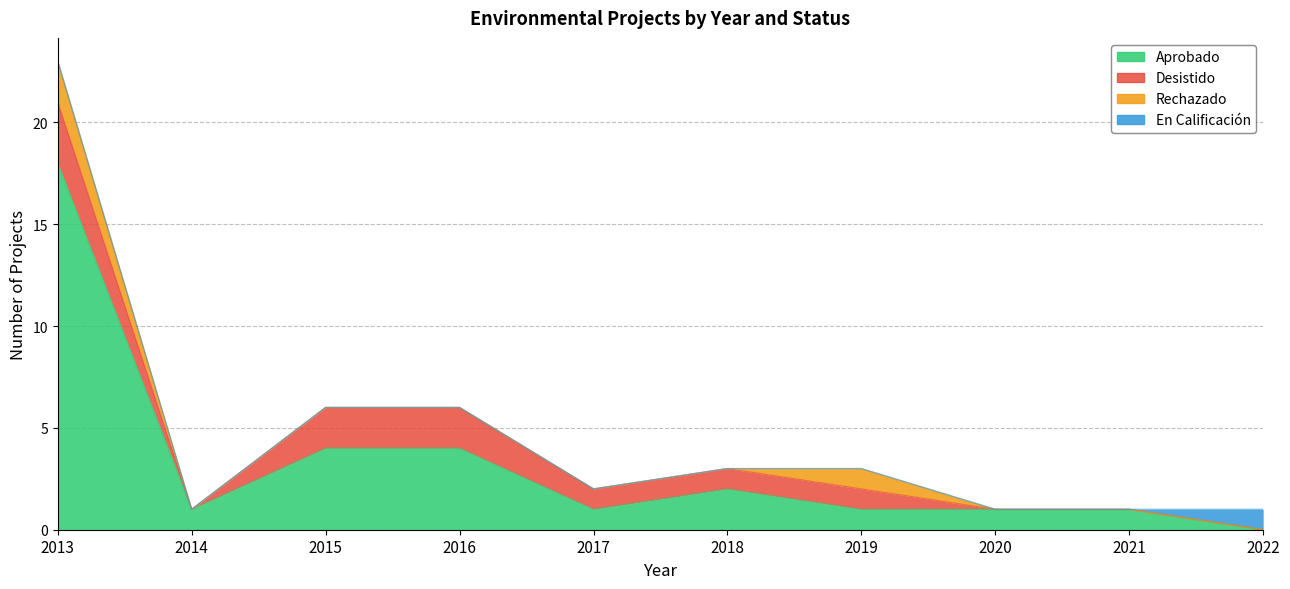

Rank the series by their maximum value, from highest to lowest.

Aprobado, Desistido, Rechazado, En Calificación